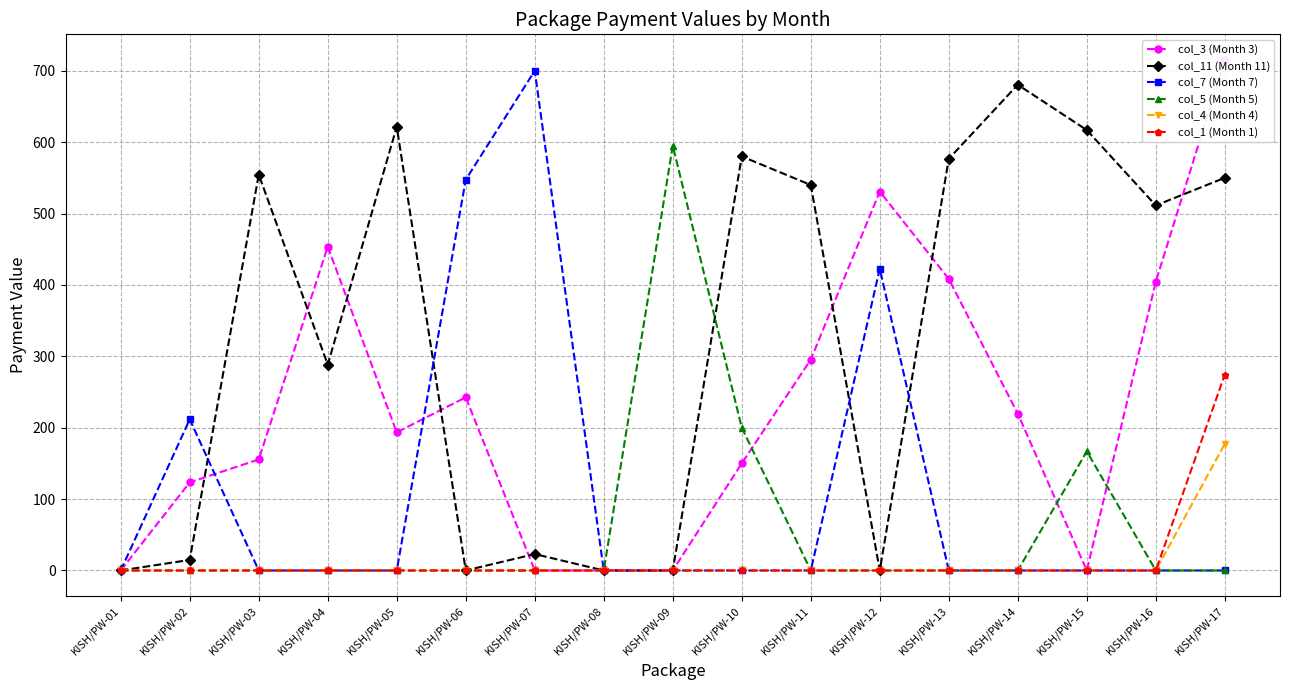

Reading right to left, list all the values displayed in this chart.

col_3 (Month 3): 715.2	404.5	0.0	219.6	408.3	530.8	295.4	150.0	0.0	0.0	0.0	242.6	193.5	453.6	155.5	123.5	0.0
col_11 (Month 11): 550.0	511.3	616.9	680.4	576.7	0.0	540.0	580.0	0.0	0.0	23.0	0.0	621.5	288.4	554.5	14.8	0.0
col_7 (Month 7): 0.0	0.0	0.0	0.0	0.0	422.6	0.0	0.0	0.0	0.0	700.0	547.4	0.0	0.0	0.0	211.7	0.0
col_5 (Month 5): 0.0	0.0	166.9	0.0	0.0	0.0	0.0	200.0	595.0	0.0	0.0	0.0	0.0	0.0	0.0	0.0	0.0
col_4 (Month 4): 177.4	0.0	0.0	0.0	0.0	0.0	0.0	0.0	0.0	0.0	0.0	0.0	0.0	0.0	0.0	0.0	0.0
col_1 (Month 1): 274.5	0.0	0.0	0.0	0.0	0.0	0.0	0.0	0.0	0.0	0.0	0.0	0.0	0.0	0.0	0.0	0.0